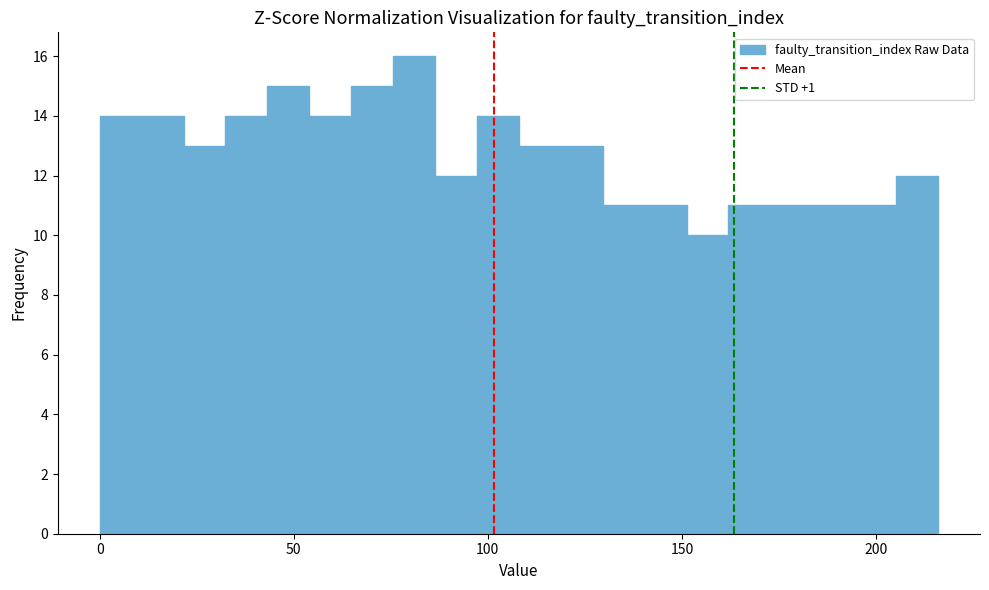

Read against the x-axis, roughly where is the centre of the tallest bar?

80